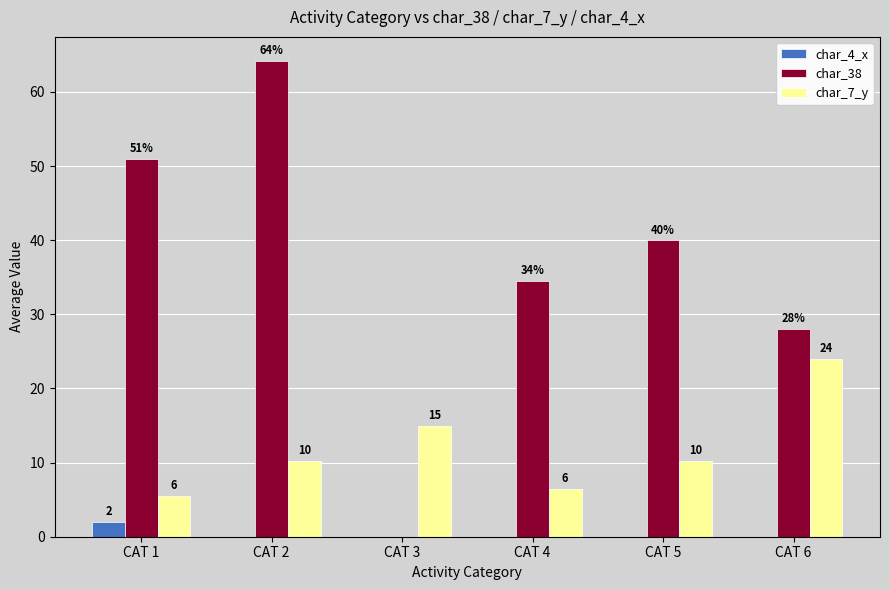

Is the value of char_4_x at CAT 4 greater than the value of char_7_y at CAT 1?

No